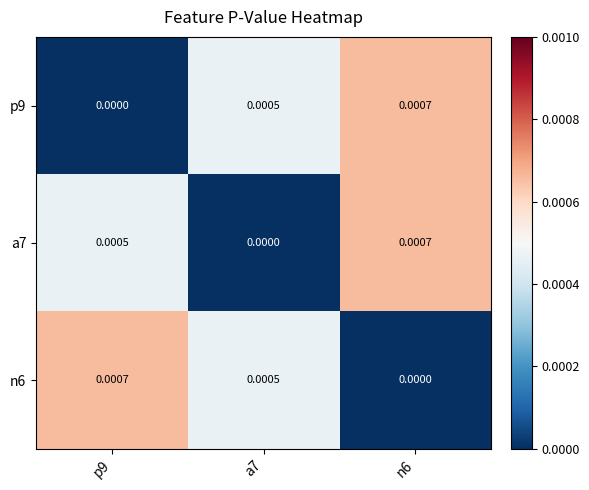

Between p9 and a7, which is larger?

a7